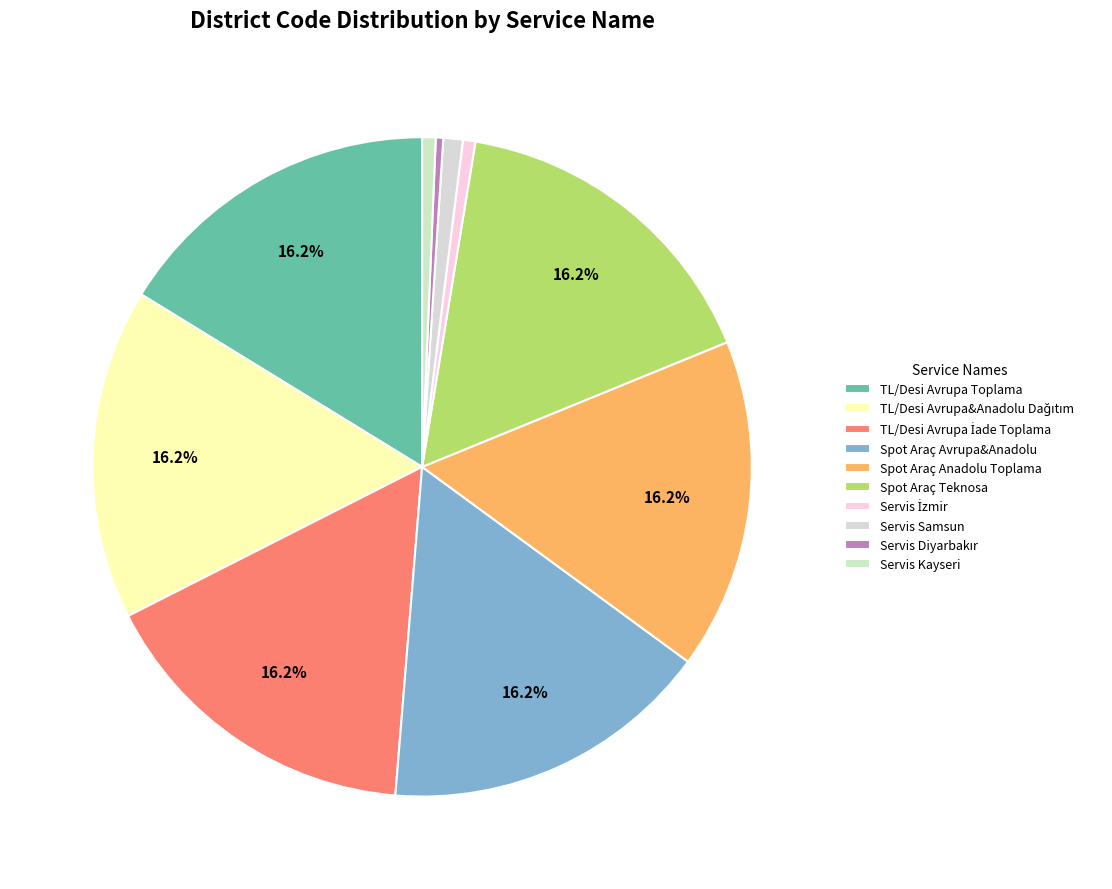

How many slices are in this pie chart?

10